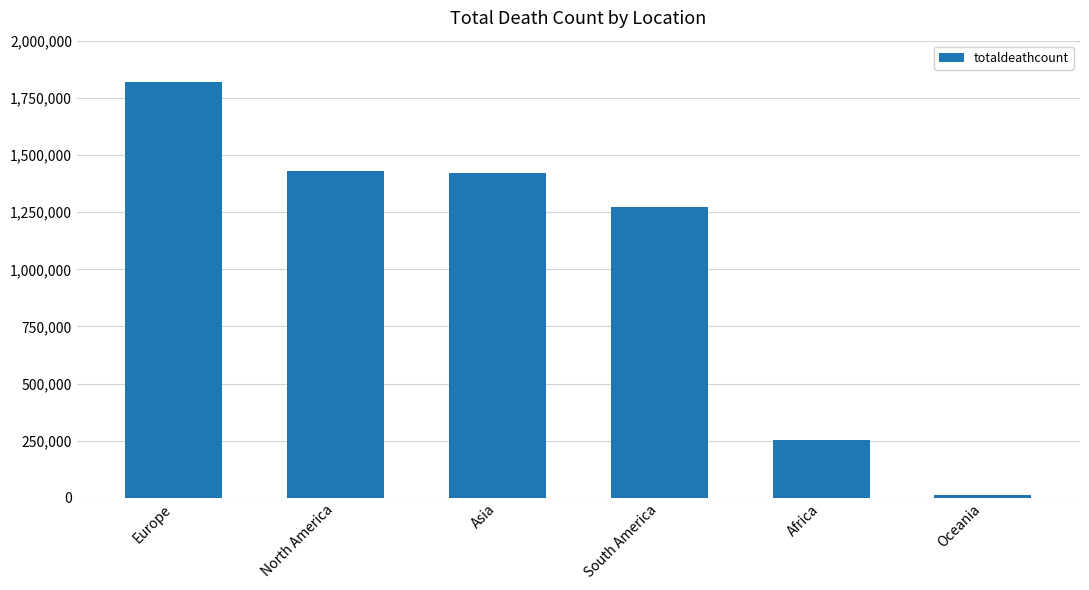

Does the chart contain any negative values?

No